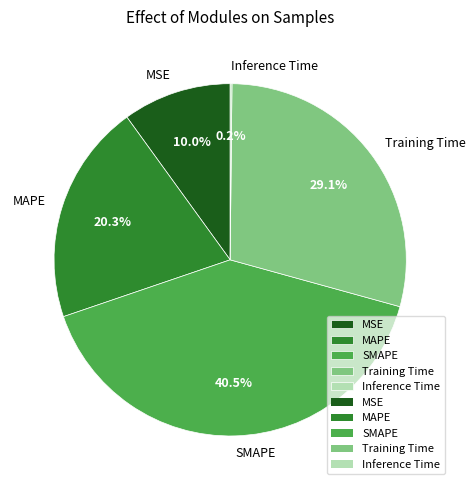

Does any single category account for the majority?

No